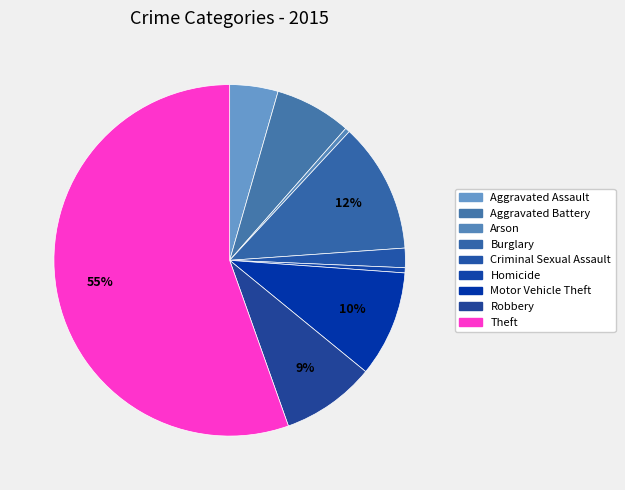

The Motor Vehicle Theft slice represents 1% of the pie. True or false?

False